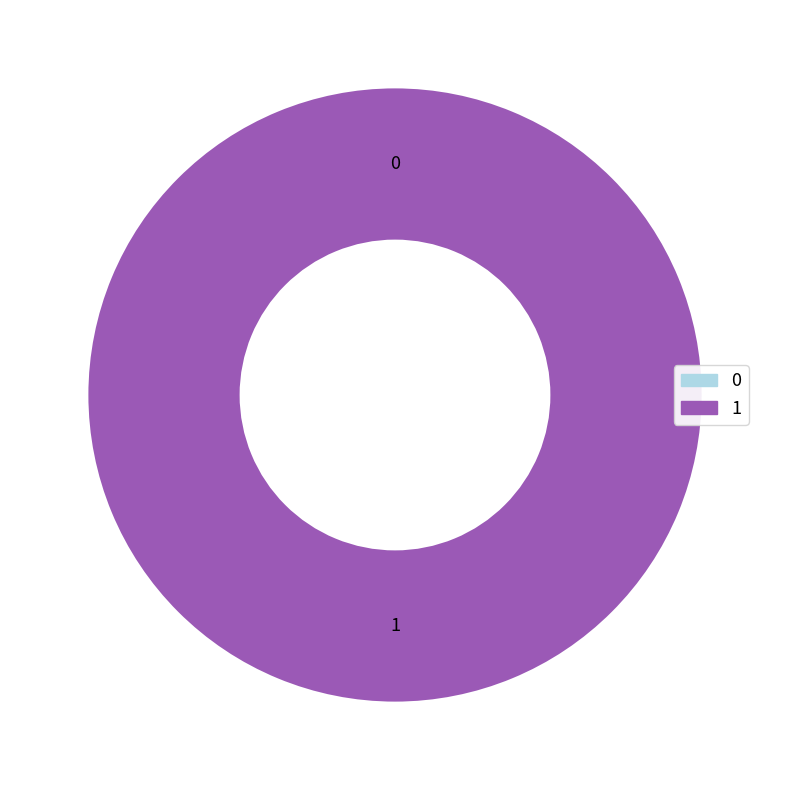

What percentage is the 1 slice, to the nearest percent?

100%